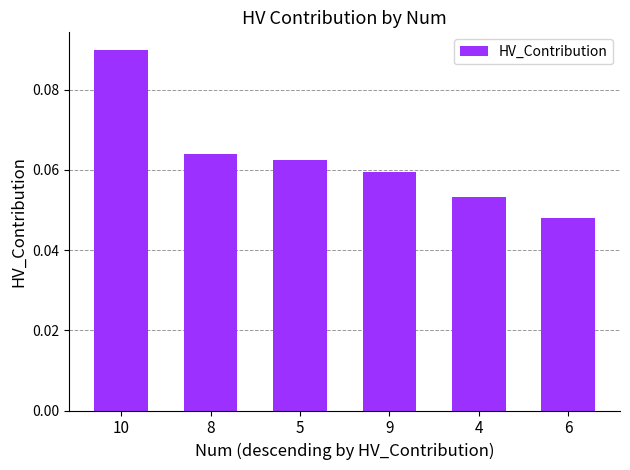

Which has a higher value, 4 or 6?

4